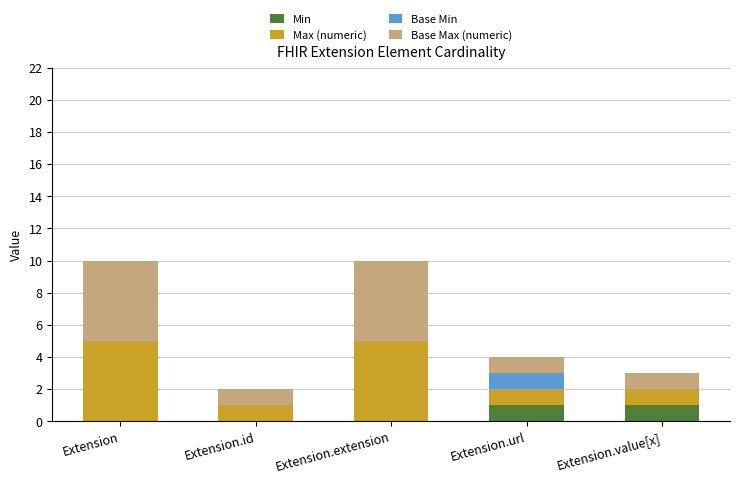

The value of Min at Extension.extension is 0. True or false?

True